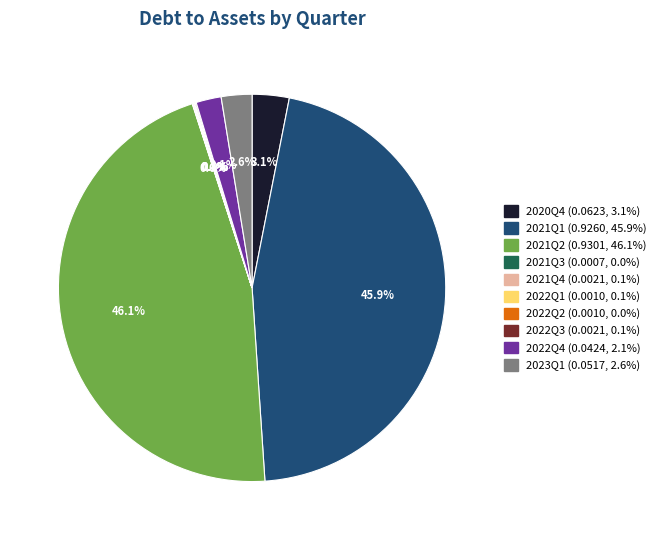

Is there a majority slice in this chart?

No